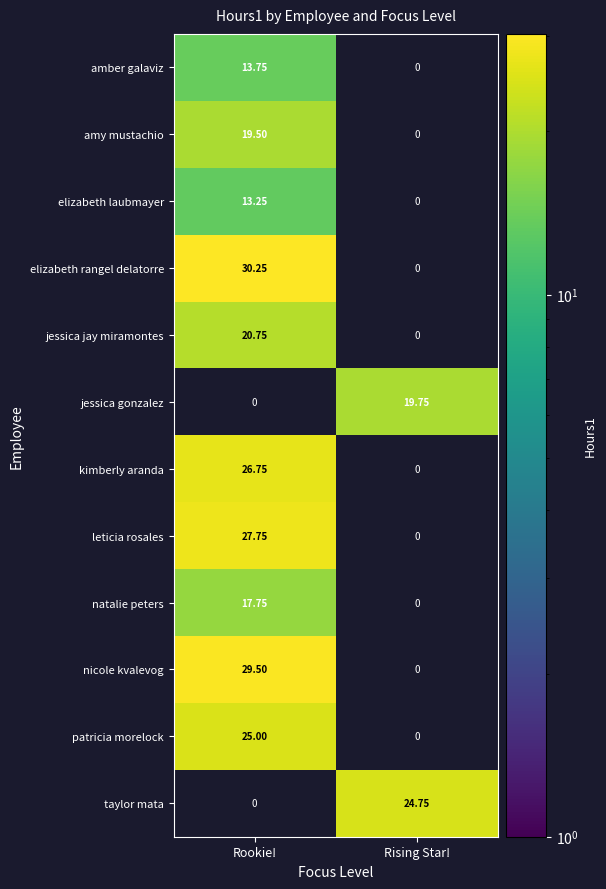

Which series has the largest total across all categories?

elizabeth rangel delatorre